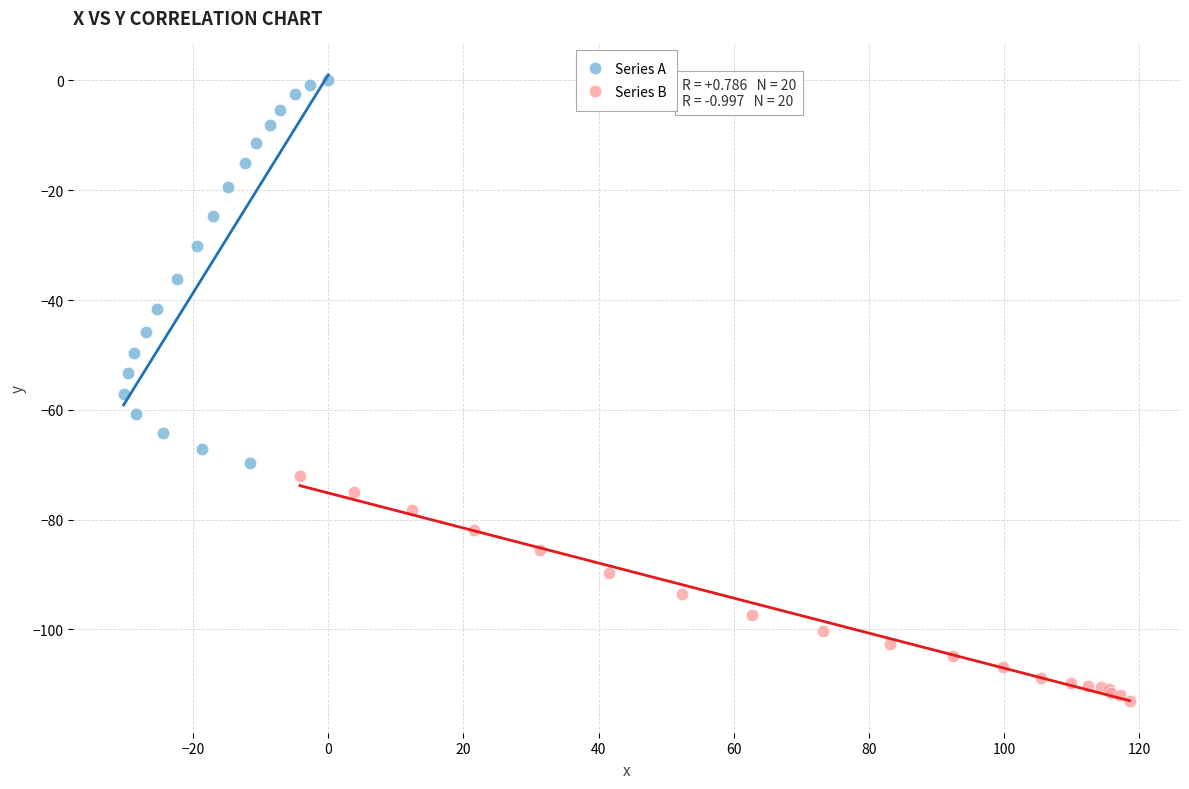

Which series contains the lowest Y value?

Series B